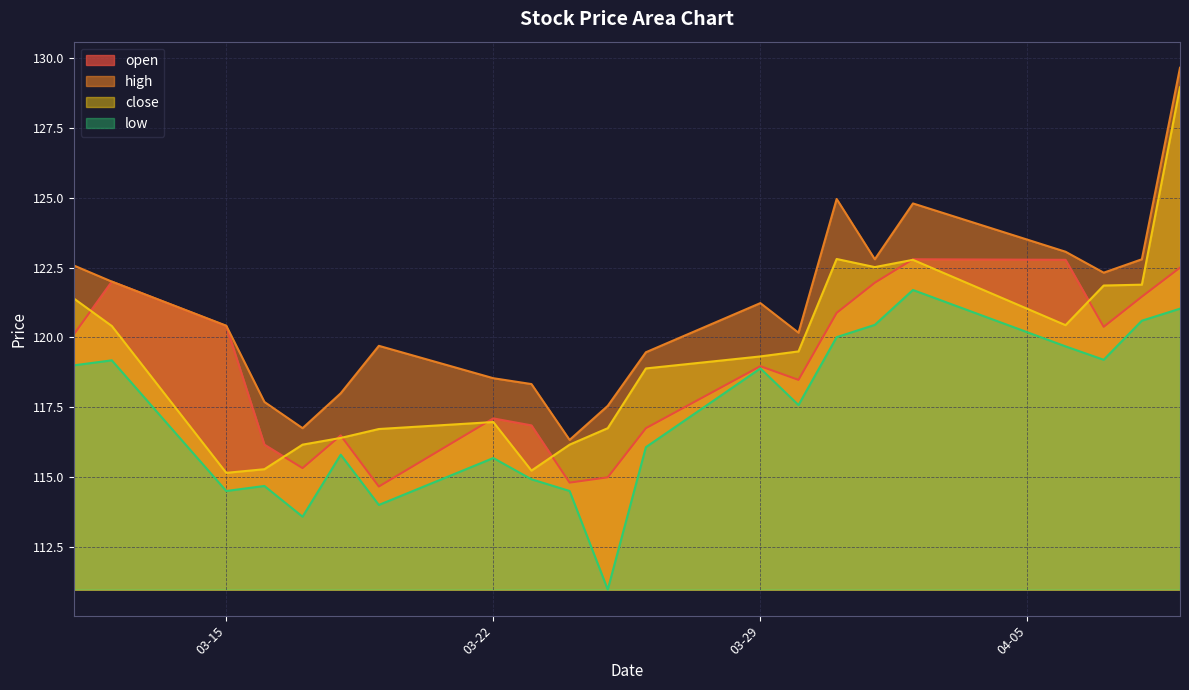

True or false: open and low intersect in this chart.

False